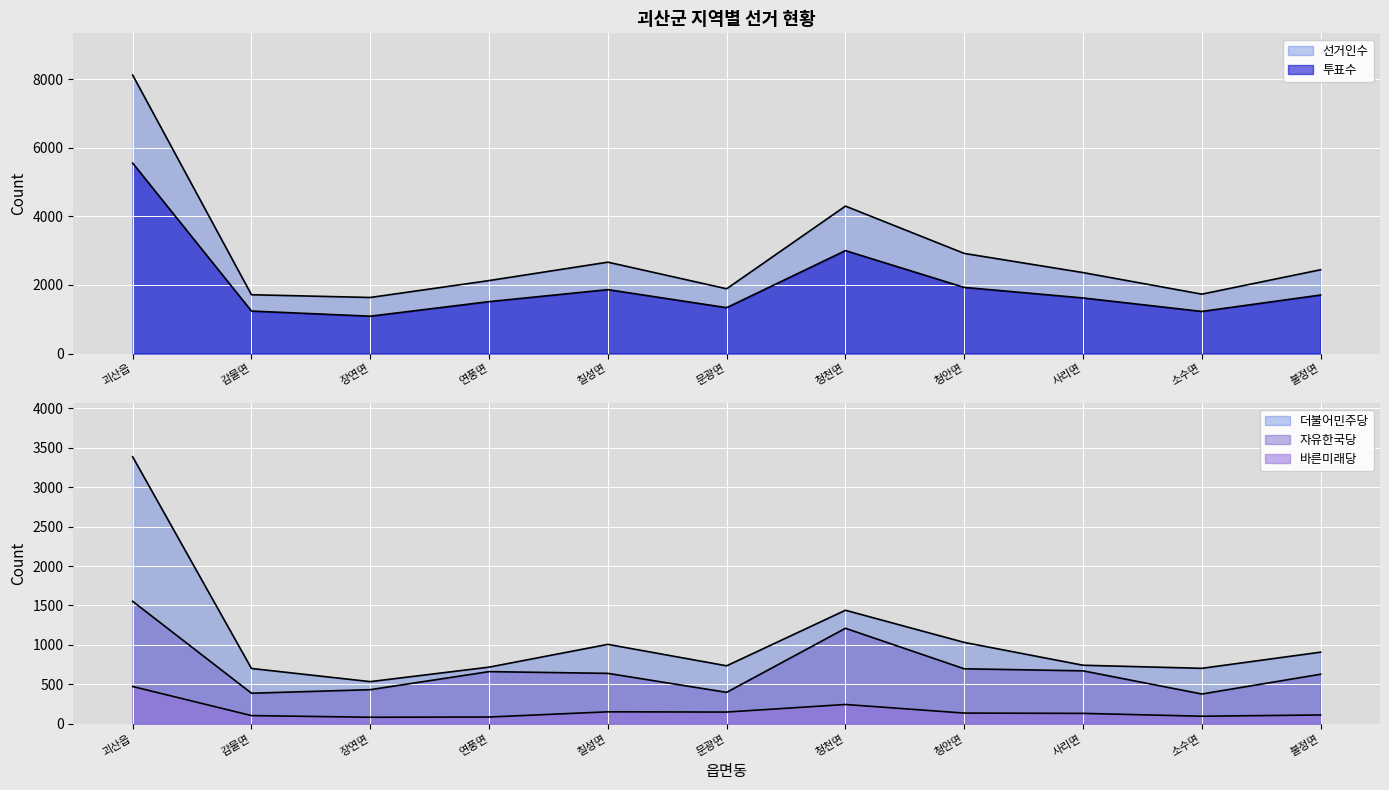

Where is 선거인수 nearest to the value 4877?

청천면